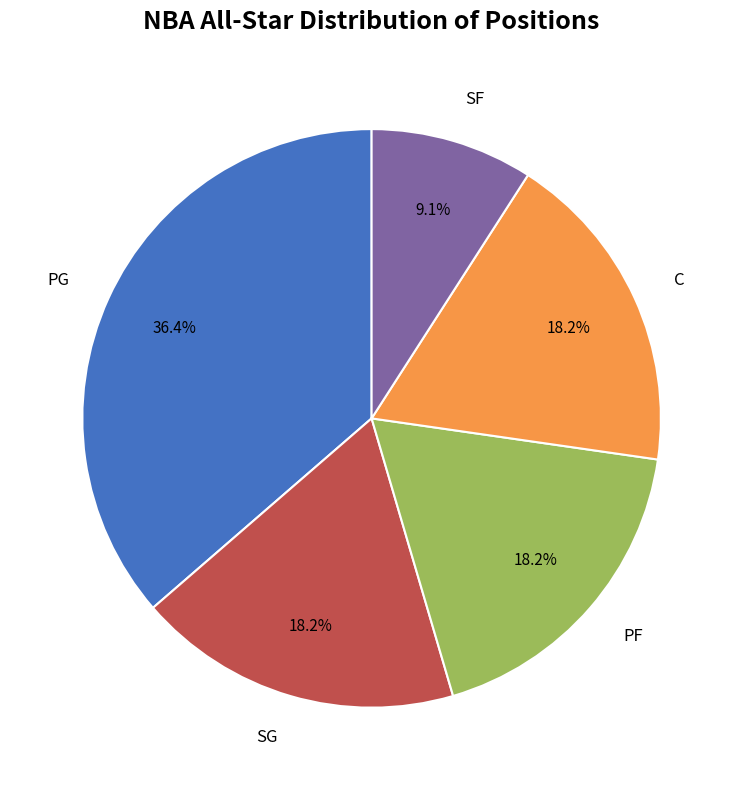

Is there any slice that represents more than half of the pie?

No